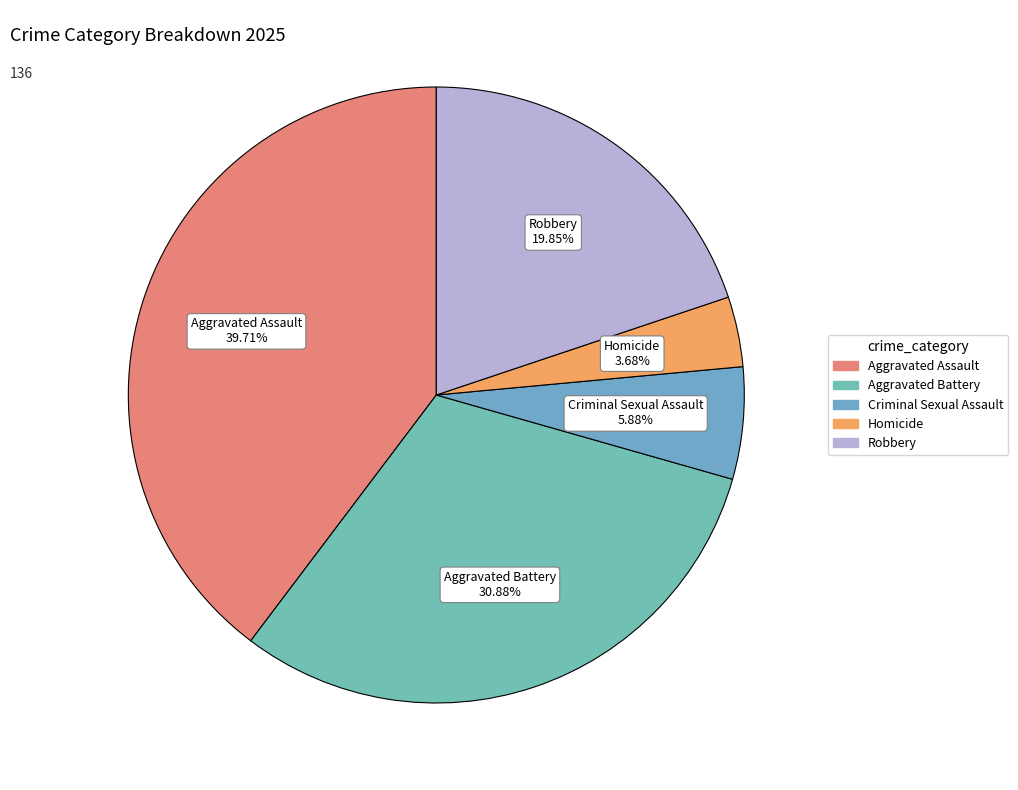

True or false: Criminal Sexual Assault accounts for 6% of the total.

True